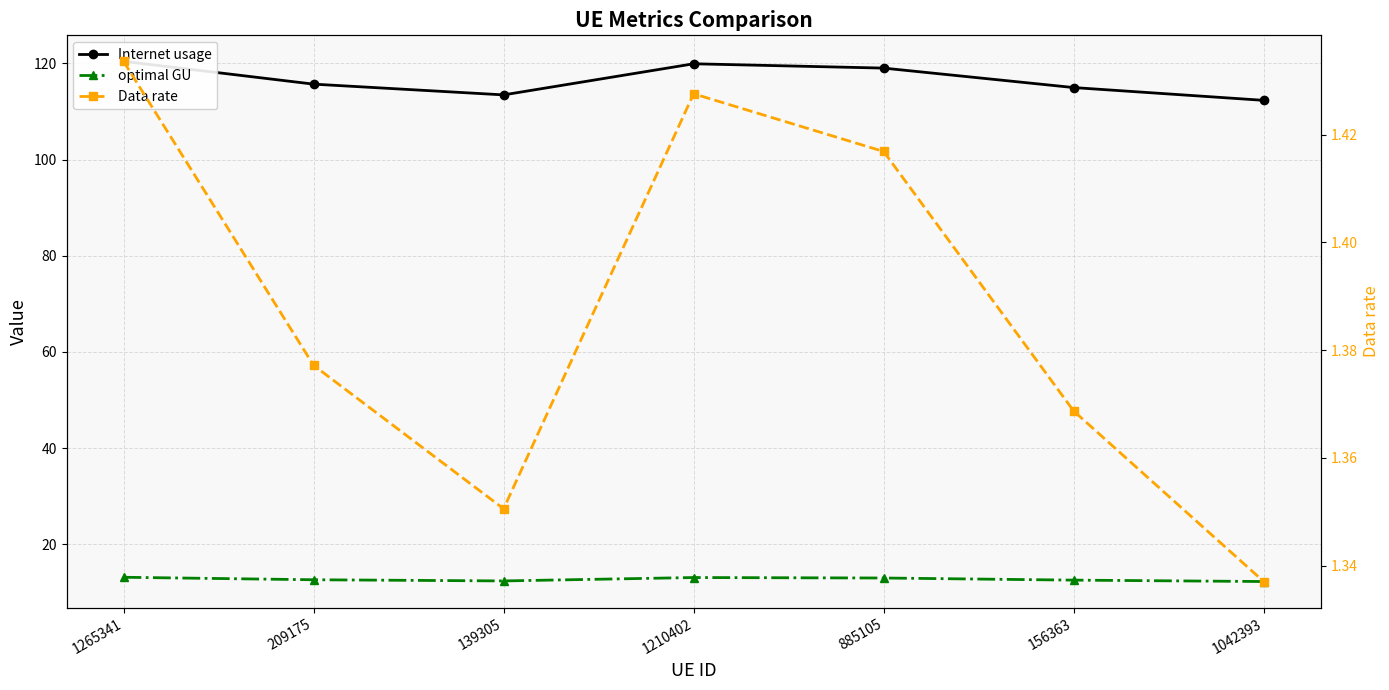

At which category does the chart reach its minimum across all series?

1042393